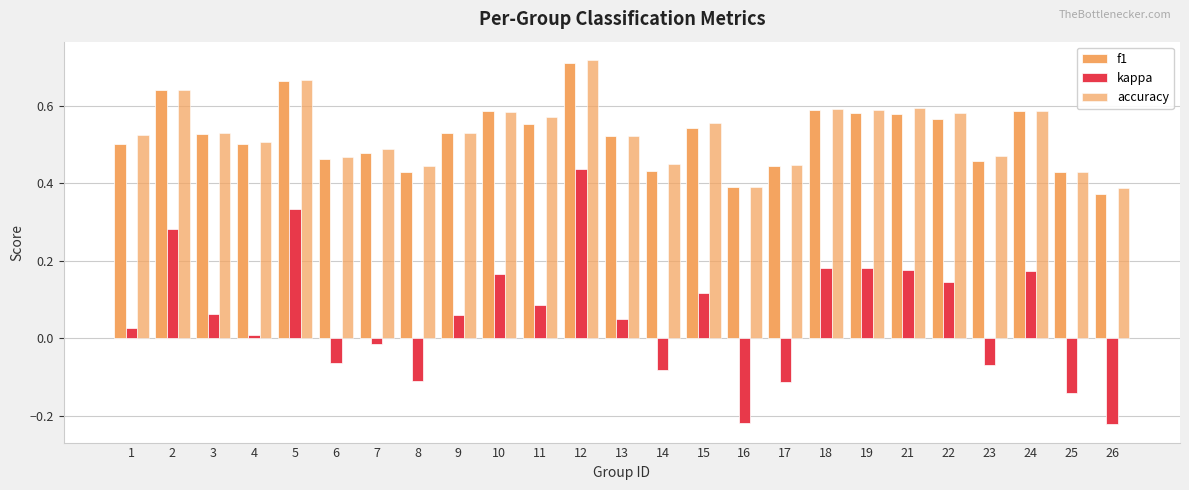

Read the f1 value at 7.

0.5